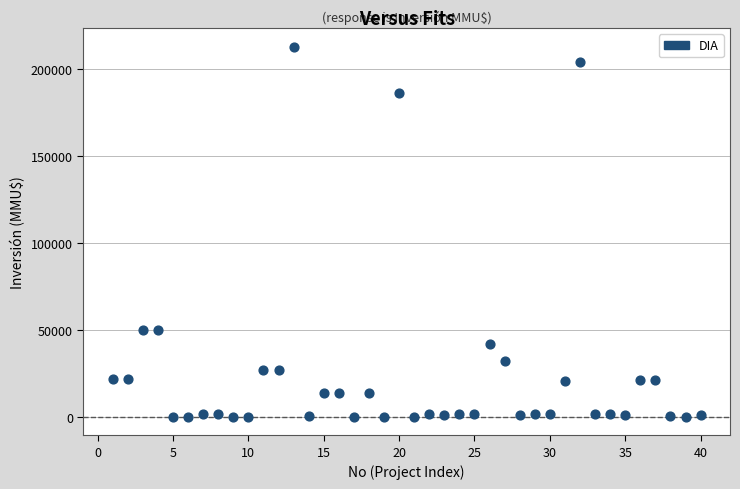

What is the range of X values (max minus min)?

39